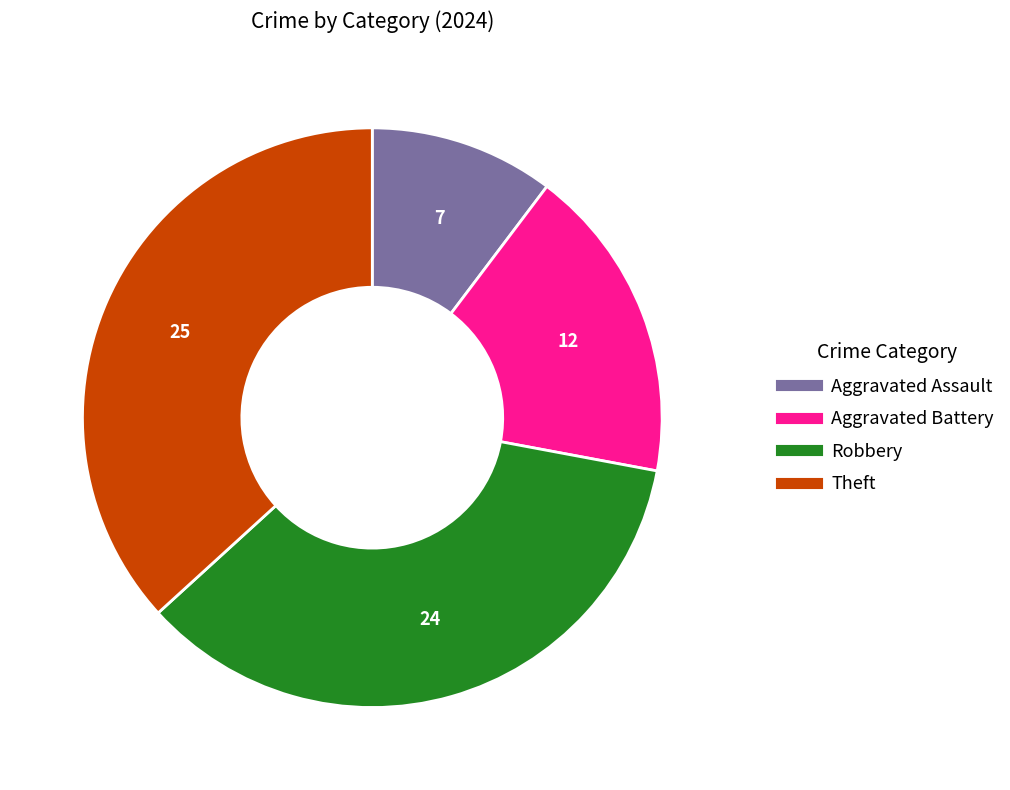

Is it true that Robbery is 35% of the pie?

True